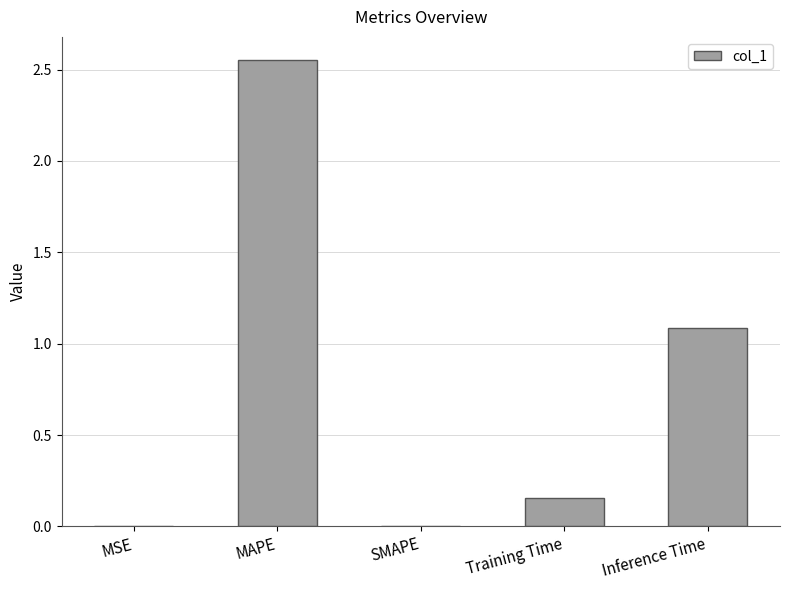

At which label is the value closest to 1?

Inference Time